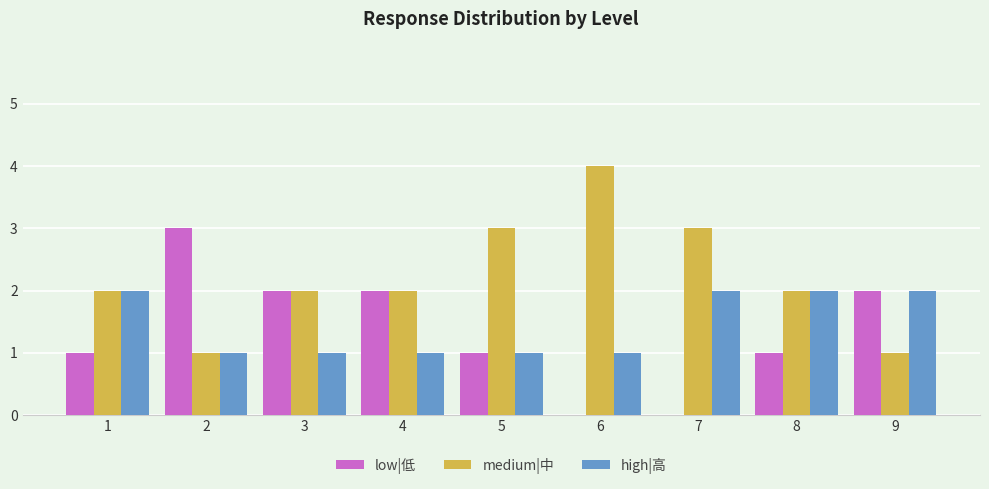

Between 5 and 9, which series saw the biggest shift?

medium|中